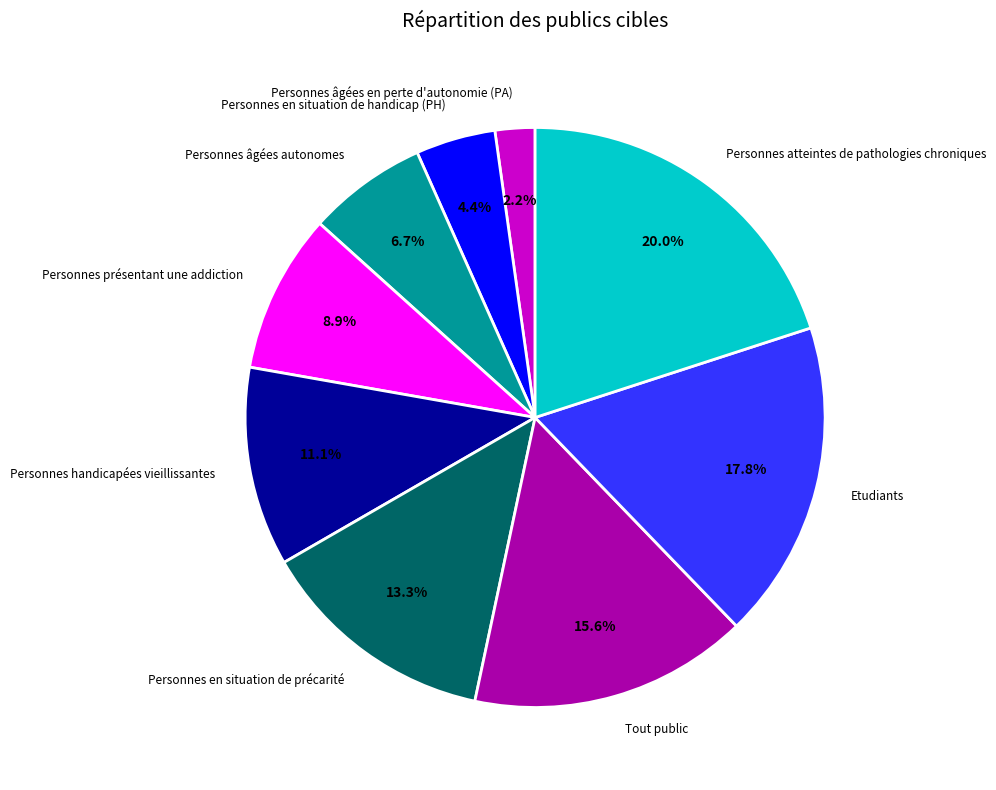

What percentage do Personnes présentant une addiction and Personnes handicapées vieillissantes together represent?

20.0%